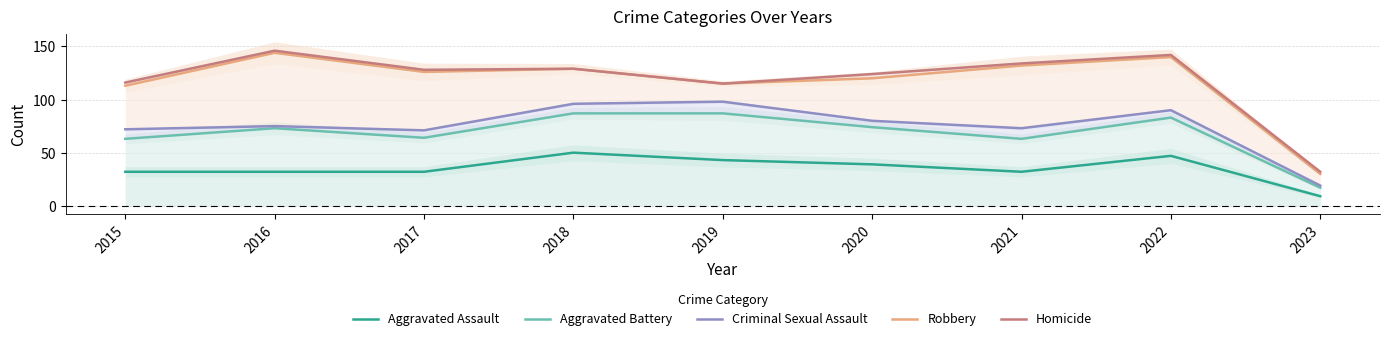

Reading left to right, transcribe all the data shown in this chart.

Aggravated Assault: 32	32	32	50	43	39	32	47	9
Aggravated Battery: 63	73	64	87	87	74	63	83	17
Criminal Sexual Assault: 72	75	71	96	98	80	73	90	19
Robbery: 113	144	126	129	115	120	132	140	30
Homicide: 116	146	128	129	115	124	134	142	32